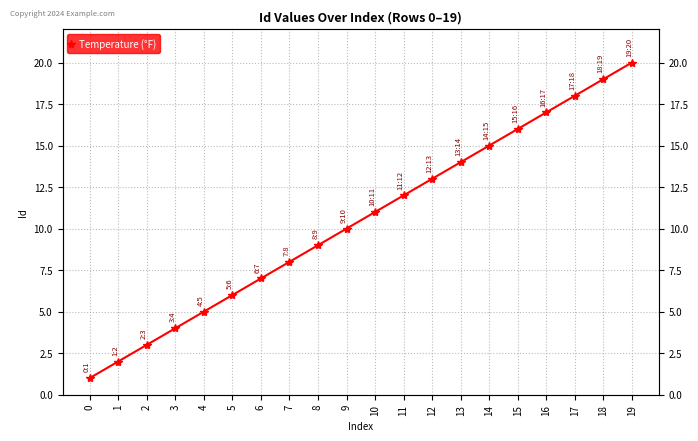

What is the value of the 20th point from the left?

20